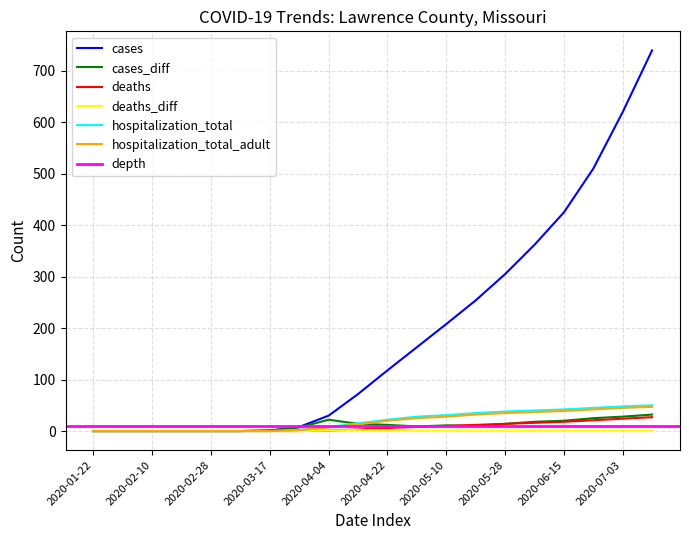

Reading left to right, list all the values displayed in this chart.

cases: 2020-01-22=0	2020-02-01=0	2020-02-10=0	2020-02-19=0	2020-02-28=0	2020-03-08=0	2020-03-17=1	2020-03-26=8	2020-04-04=30	2020-04-13=72	2020-04-22=118	2020-05-01=163	2020-05-10=208	2020-05-19=254	2020-05-28=305	2020-06-06=362	2020-06-15=425	2020-06-24=510	2020-07-03=620	2020-07-12=740
cases_diff: 2020-01-22=0	2020-02-01=0	2020-02-10=0	2020-02-19=0	2020-02-28=0	2020-03-08=0	2020-03-17=1	2020-03-26=7	2020-04-04=22	2020-04-13=14	2020-04-22=12	2020-05-01=9	2020-05-10=11	2020-05-19=10	2020-05-28=14	2020-06-06=18	2020-06-15=20	2020-06-24=25	2020-07-03=28	2020-07-12=32
deaths: 2020-01-22=0	2020-02-01=0	2020-02-10=0	2020-02-19=0	2020-02-28=0	2020-03-08=0	2020-03-17=0	2020-03-26=0	2020-04-04=1	2020-04-13=3	2020-04-22=6	2020-05-01=8	2020-05-10=10	2020-05-19=12	2020-05-28=14	2020-06-06=16	2020-06-15=18	2020-06-24=21	2020-07-03=24	2020-07-12=27
deaths_diff: 2020-01-22=0	2020-02-01=0	2020-02-10=0	2020-02-19=0	2020-02-28=0	2020-03-08=0	2020-03-17=0	2020-03-26=0	2020-04-04=1	2020-04-13=2	2020-04-22=2	2020-05-01=1	2020-05-10=1	2020-05-19=1	2020-05-28=1	2020-06-06=1	2020-06-15=1	2020-06-24=1	2020-07-03=1	2020-07-12=1
hospitalization_total: 2020-01-22=0	2020-02-01=0	2020-02-10=0	2020-02-19=0	2020-02-28=0	2020-03-08=0	2020-03-17=0	2020-03-26=2	2020-04-04=8	2020-04-13=15	2020-04-22=22	2020-05-01=28	2020-05-10=31	2020-05-19=35	2020-05-28=38	2020-06-06=40	2020-06-15=42	2020-06-24=45	2020-07-03=48	2020-07-12=50
hospitalization_total_adult: 2020-01-22=0	2020-02-01=0	2020-02-10=0	2020-02-19=0	2020-02-28=0	2020-03-08=0	2020-03-17=0	2020-03-26=2	2020-04-04=7	2020-04-13=13	2020-04-22=20	2020-05-01=25	2020-05-10=28	2020-05-19=32	2020-05-28=35	2020-06-06=37	2020-06-15=39	2020-06-24=42	2020-07-03=45	2020-07-12=47